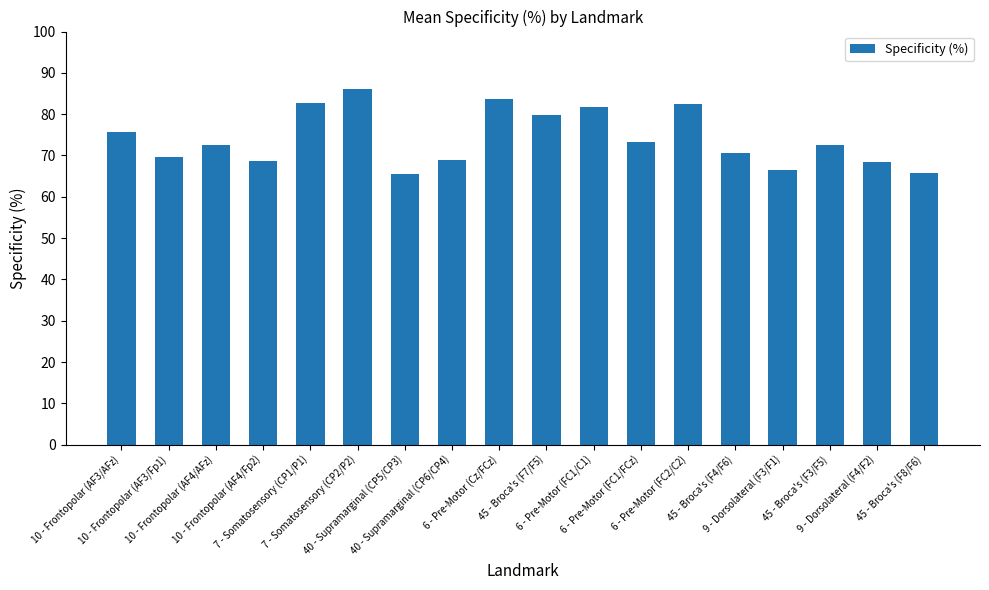

What is the sum of all values?

1334.9